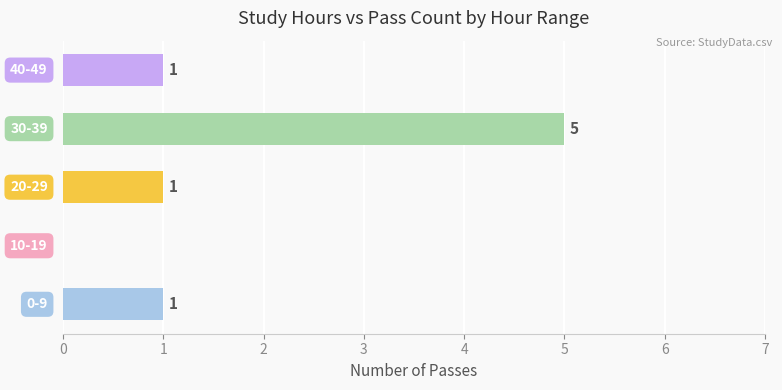

What is the sum of all values?

8